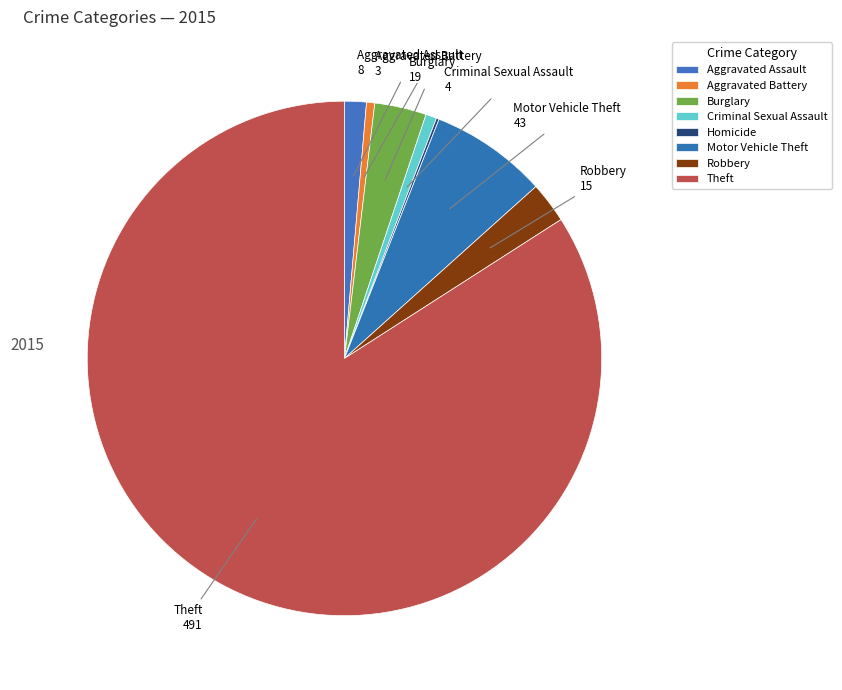

The Motor Vehicle Theft slice represents 17% of the pie. True or false?

False